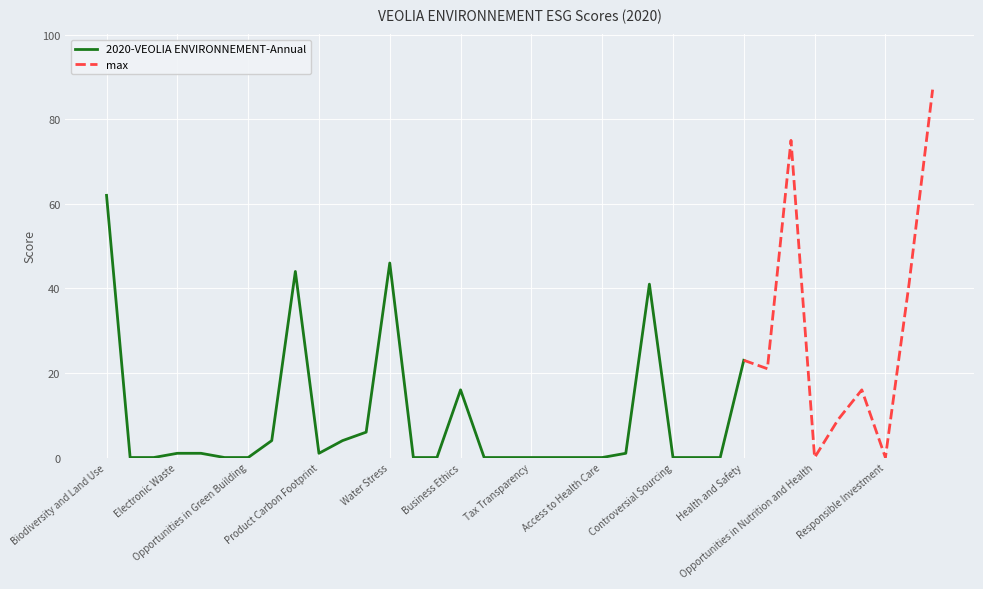

The value of 2020-VEOLIA ENVIRONNEMENT-Annual at Health and Safety is 11. True or false?

False